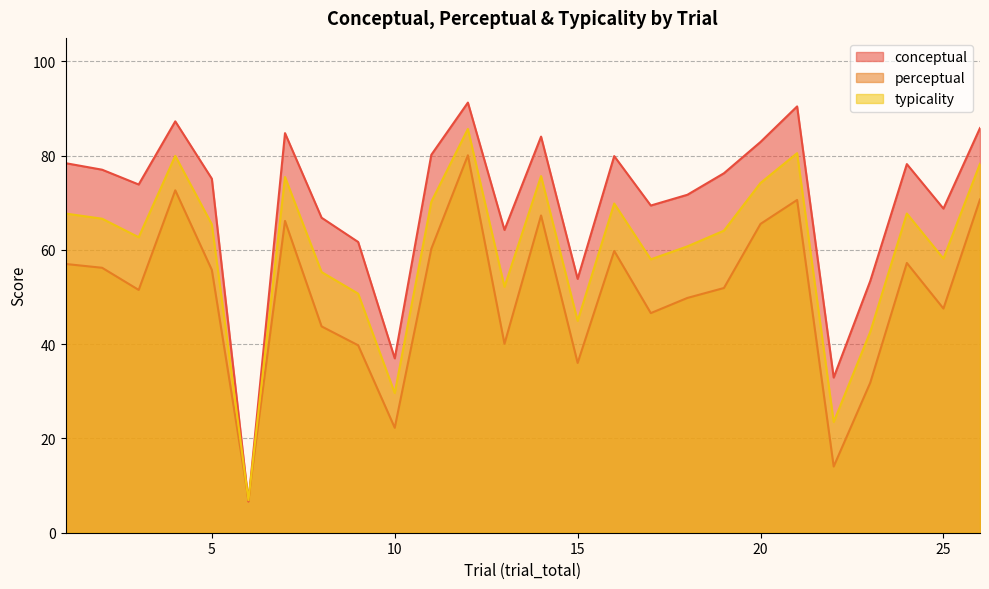

What is the value of the conceptual point at the 5th from the left?

75.1